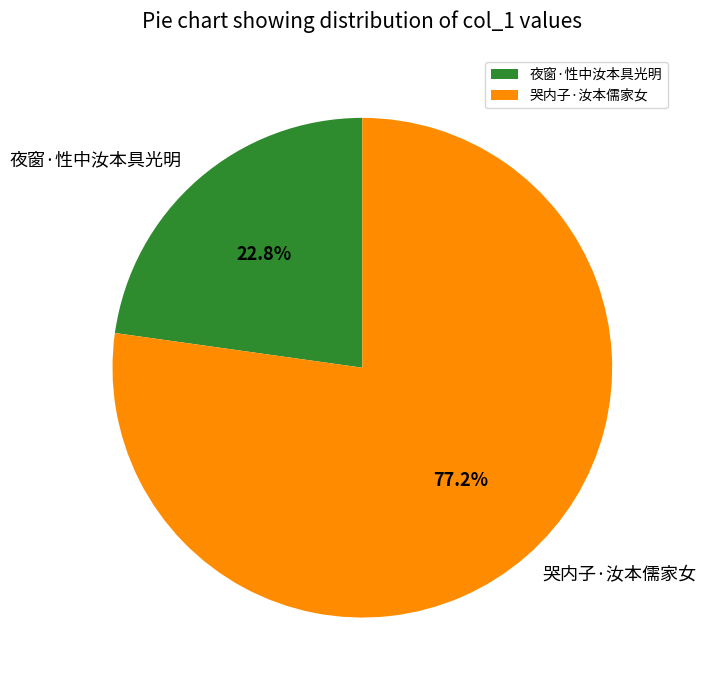

What is the smallest slice in the pie chart?

夜窗·性中汝本具光明